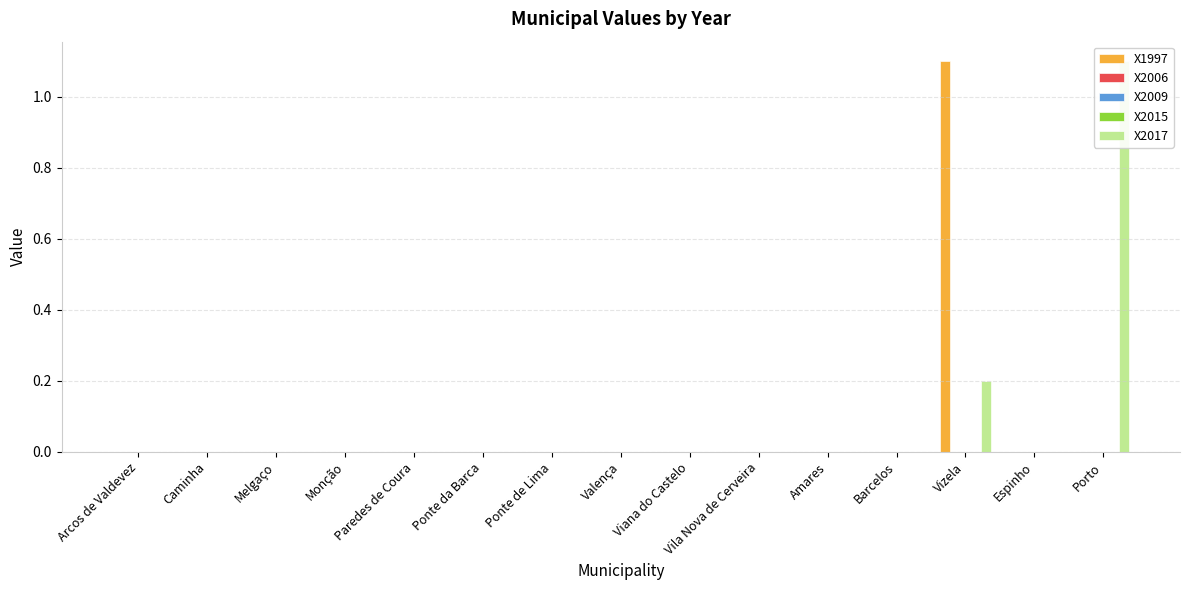

Rank the categories by X2009 value from lowest to highest.

Arcos de Valdevez, Caminha, Melgaço, Monção, Paredes de Coura, Ponte da Barca, Ponte de Lima, Valença, Viana do Castelo, Vila Nova de Cerveira, Amares, Barcelos, Vizela, Espinho, Porto